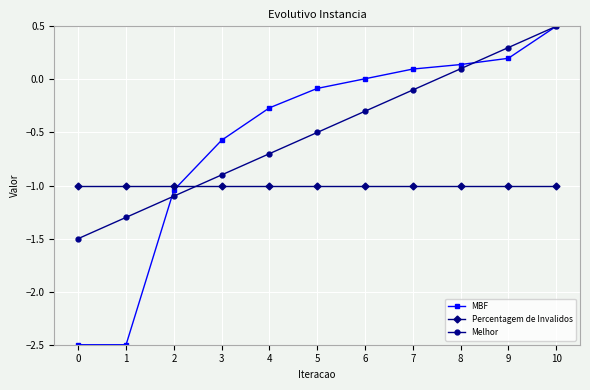

Is the value of MBF at 4 greater than the value of Melhor at 2?

Yes